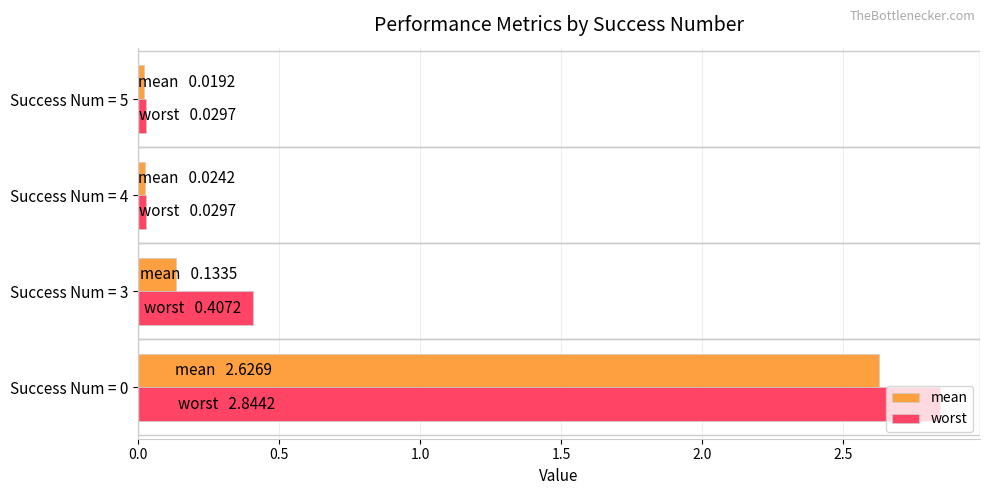

What is the highest value of the mean series?

2.6